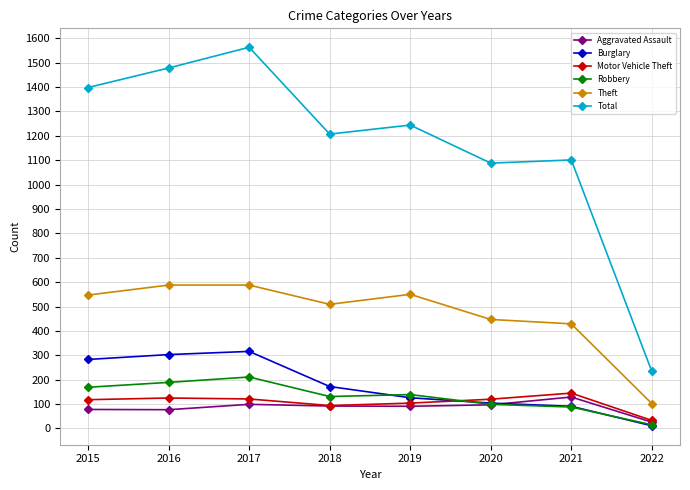

Which series changed the most between 2018 and 2021?

Total